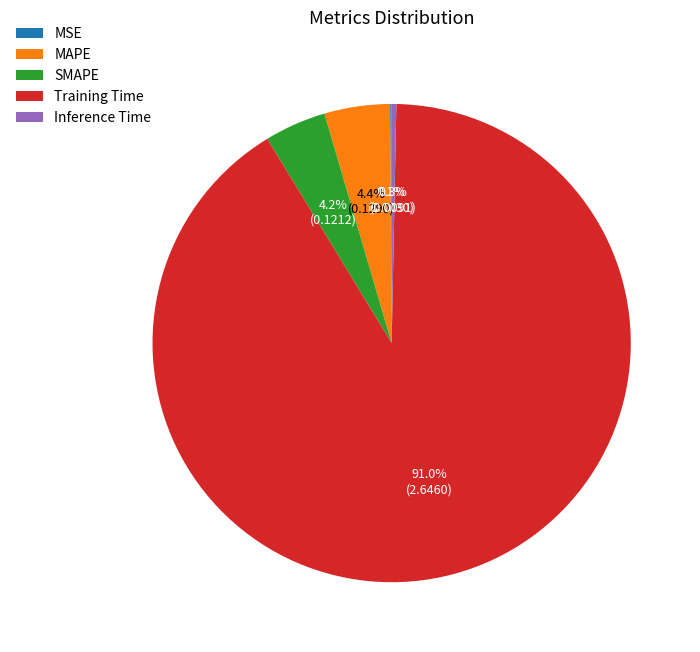

What portion of the pie excludes SMAPE?

95.8%